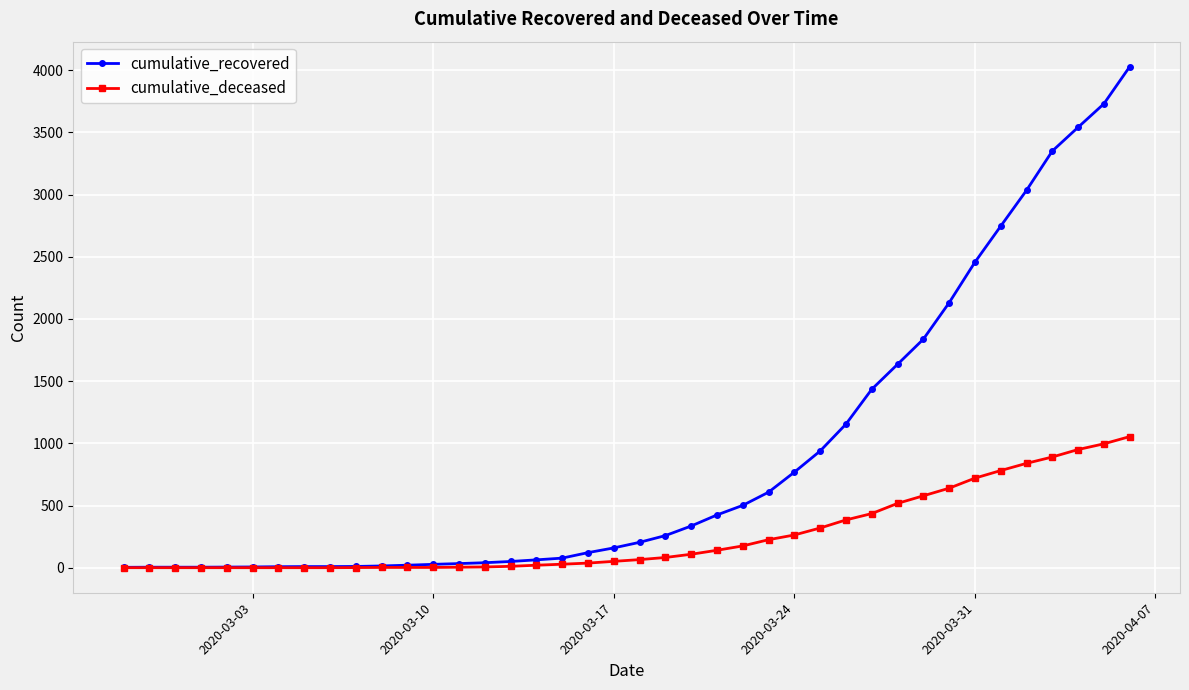

What is the maximum value shown in the chart?

4028